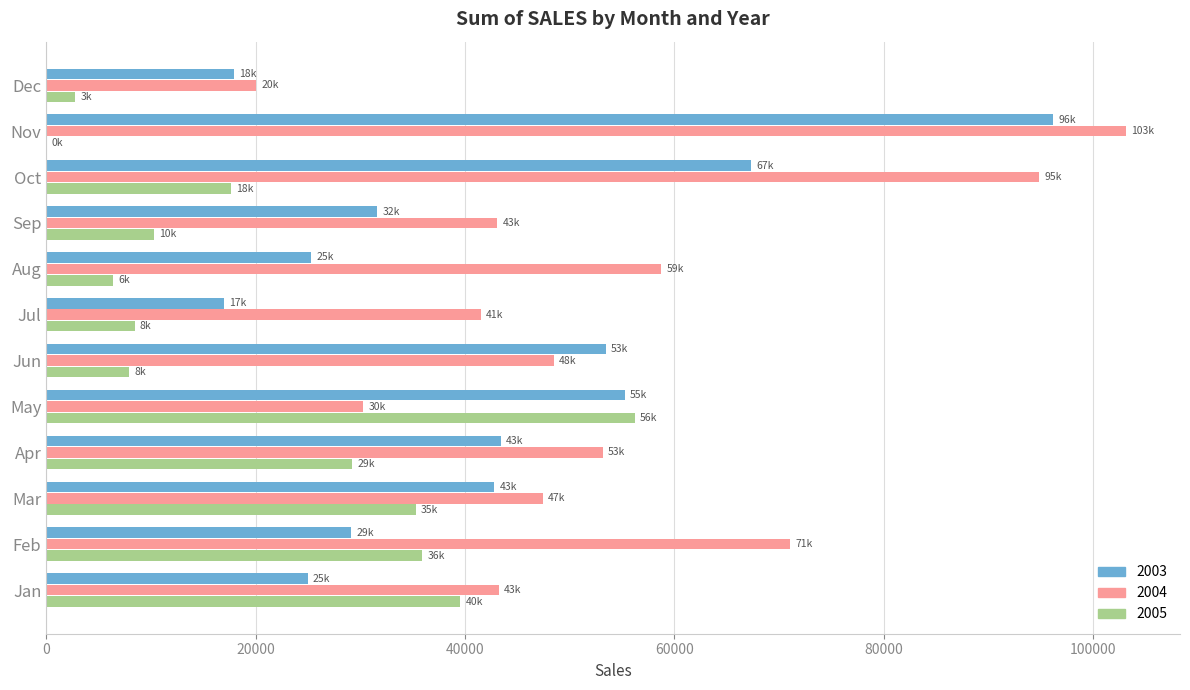

What is the sum of the 2004 values at Jul and Mar?

88906.1